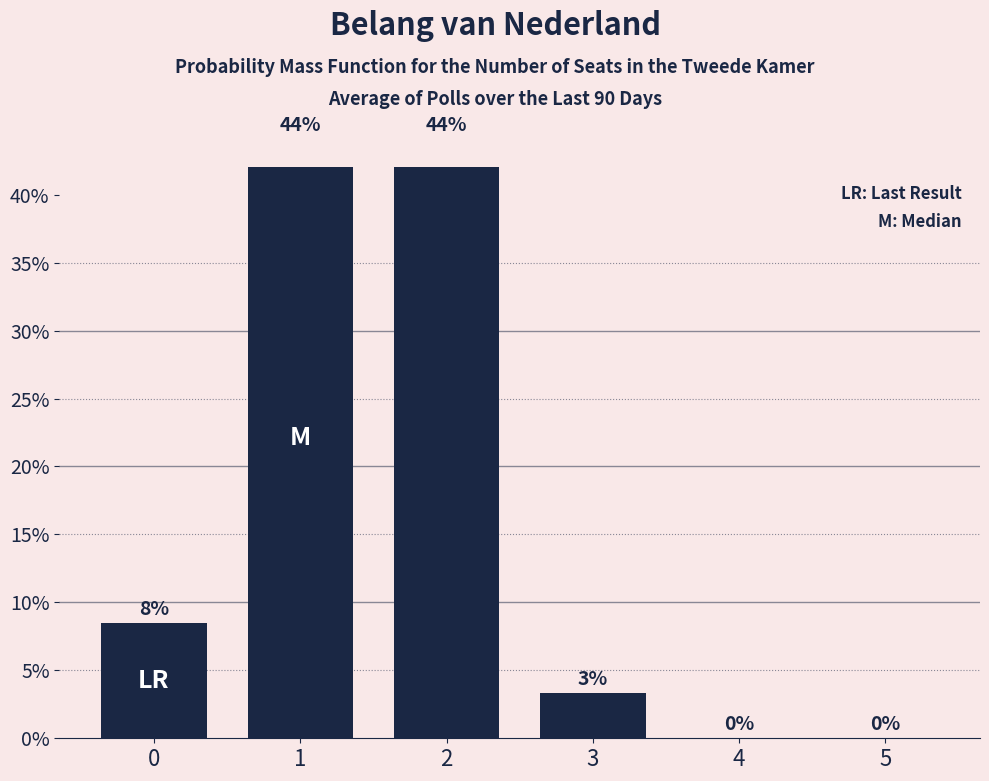

Reading right to left, extract all data points from this chart.

5=0.0	4=0.0	3=3.3	2=44.1	1=44.1	0=8.5